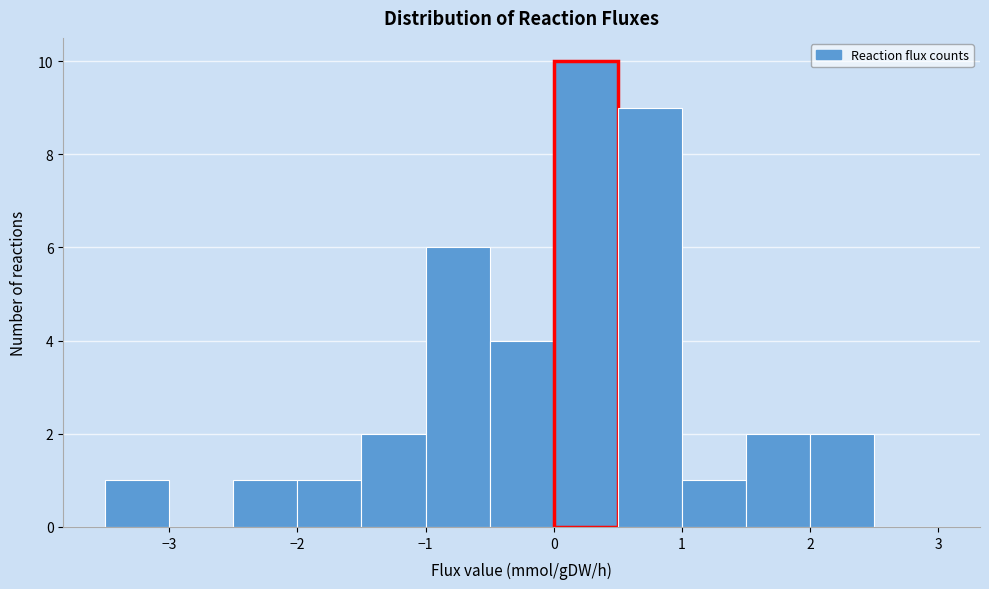

How tall is the bar that spans -2.0 to -1.5 on the x-axis? The values are not printed on the chart, so give them approximately, as read against the axis.

1